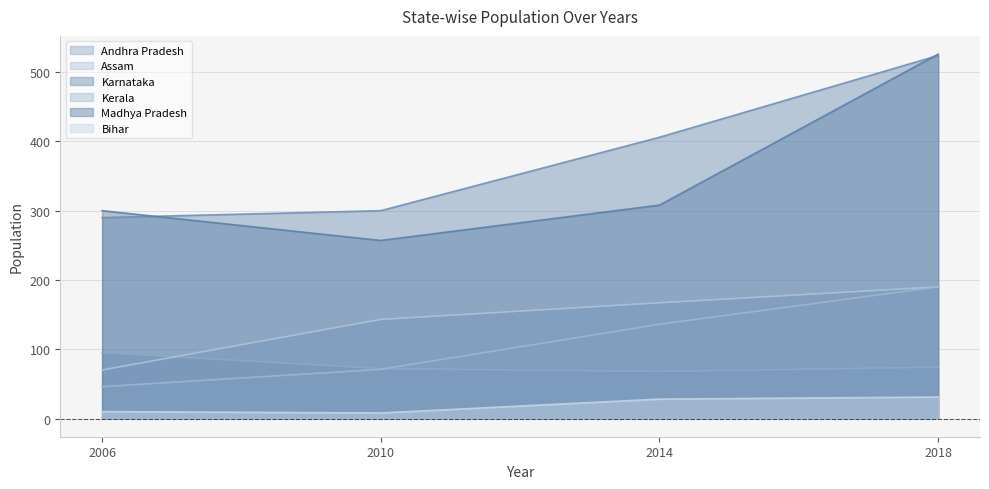

How many values in the Kerala series are below 136?

2